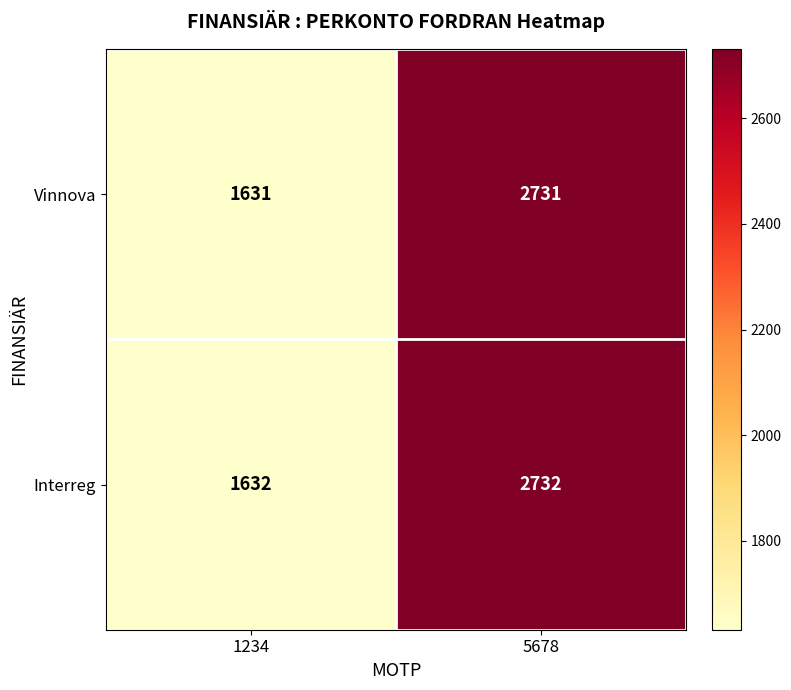

Reading right to left, extract all data points from this chart.

Vinnova: 5678=2731	1234=1631
Interreg: 5678=2732	1234=1632